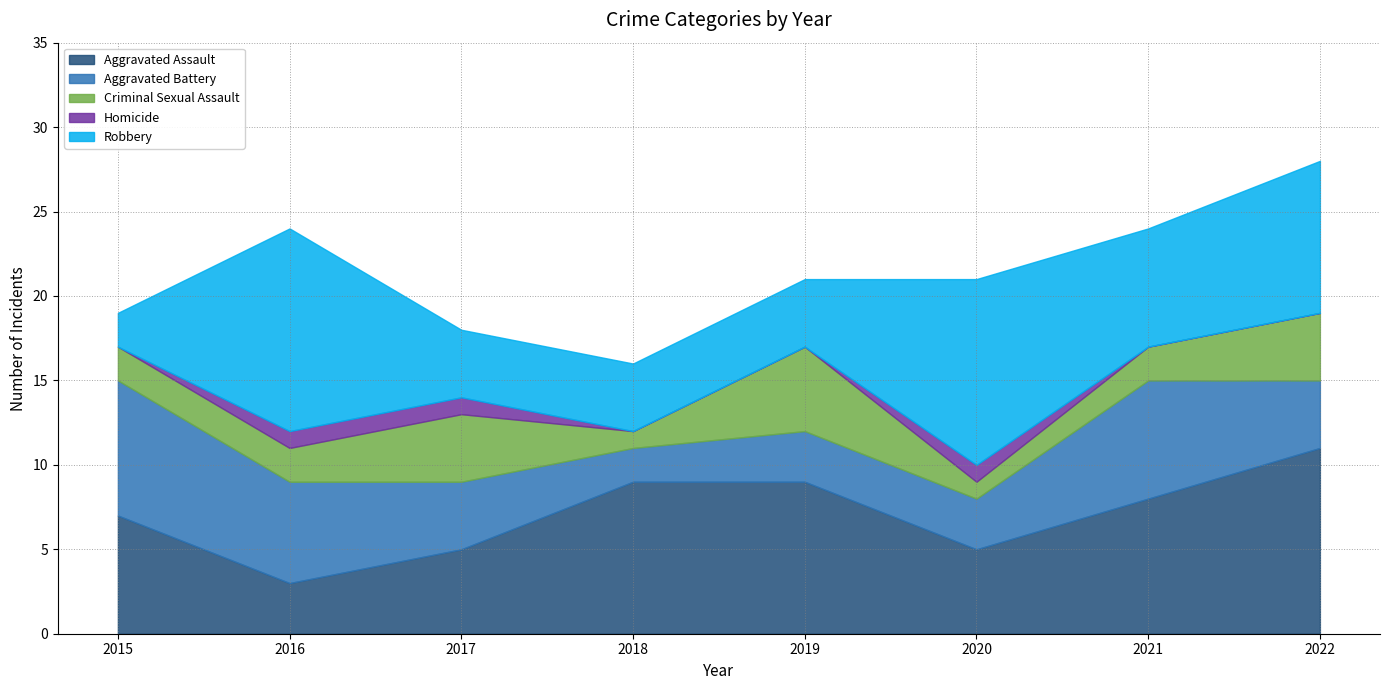

How many data points in Aggravated Assault are less than 8?

4